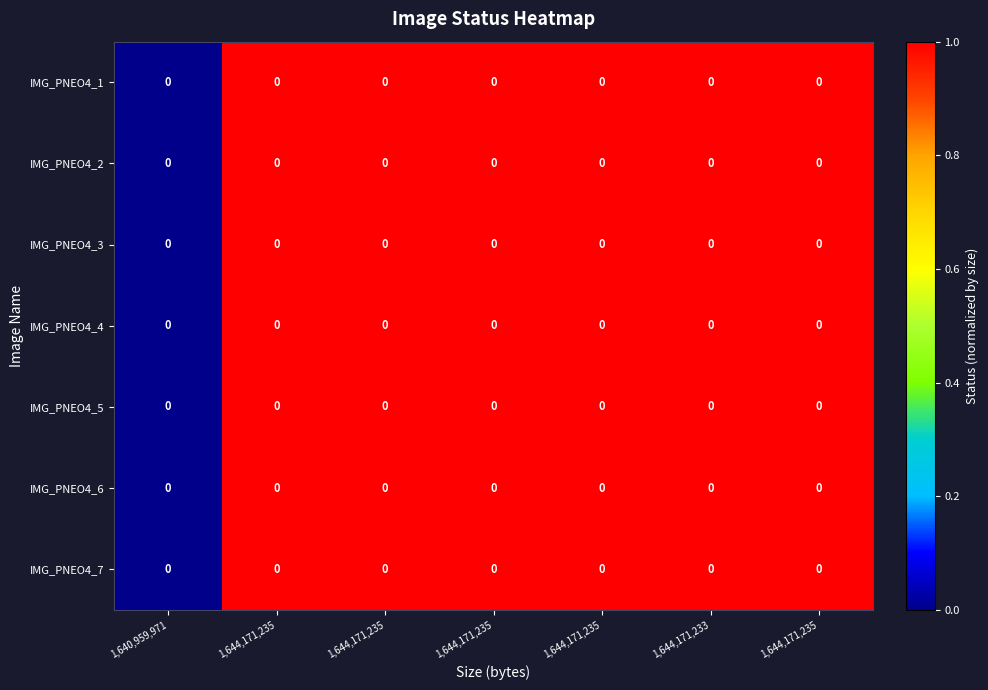

Rank the series at 1,644,171,233 from lowest to highest value.

IMG_PNEO4_1, IMG_PNEO4_2, IMG_PNEO4_3, IMG_PNEO4_4, IMG_PNEO4_5, IMG_PNEO4_6, IMG_PNEO4_7